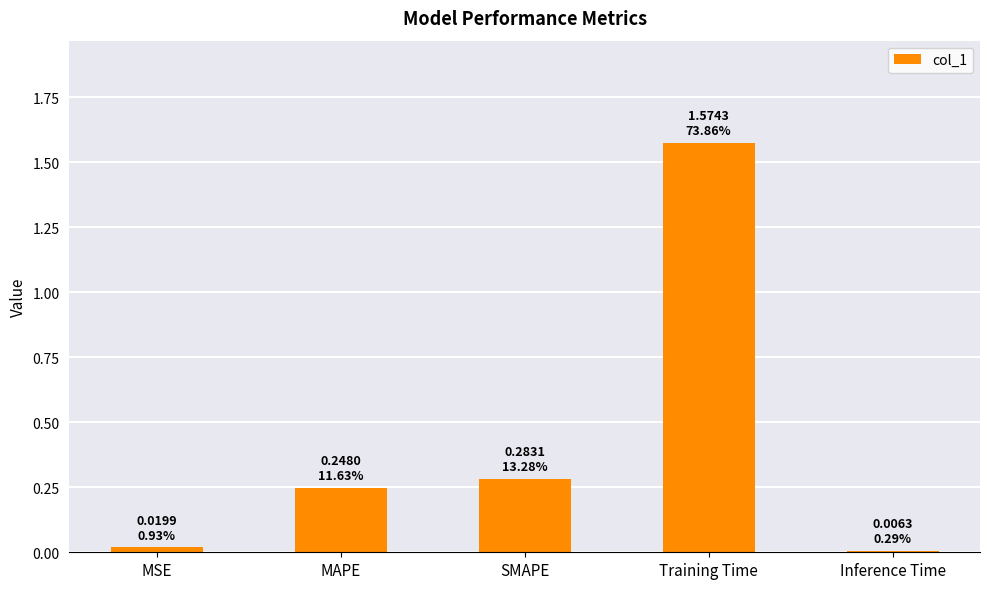

What is the change in value from SMAPE to Training Time?

+1.3